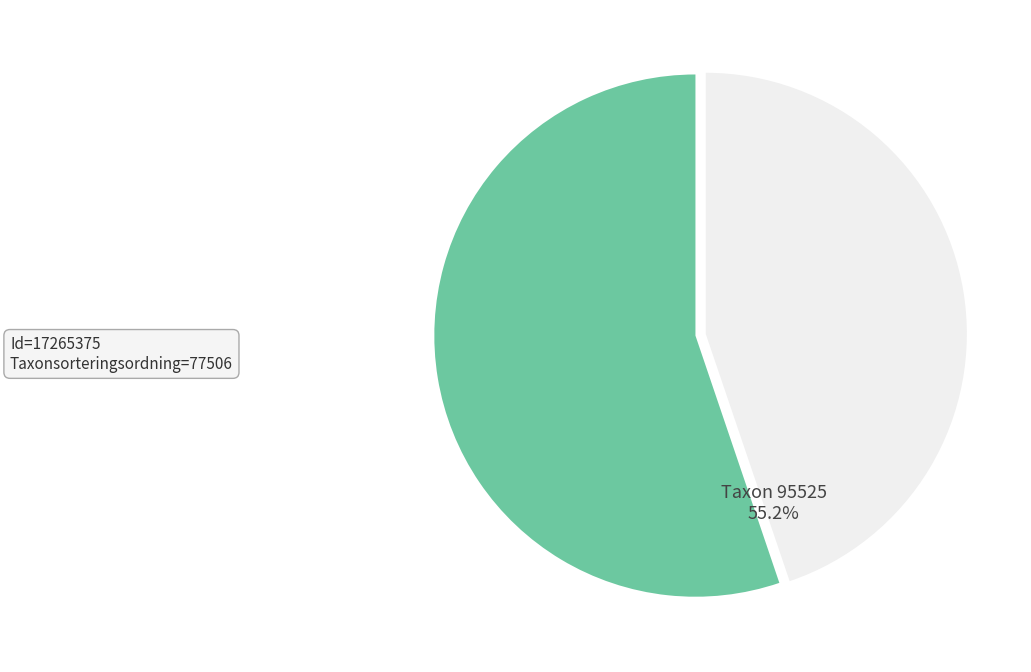

Is there a majority slice in this chart?

Yes